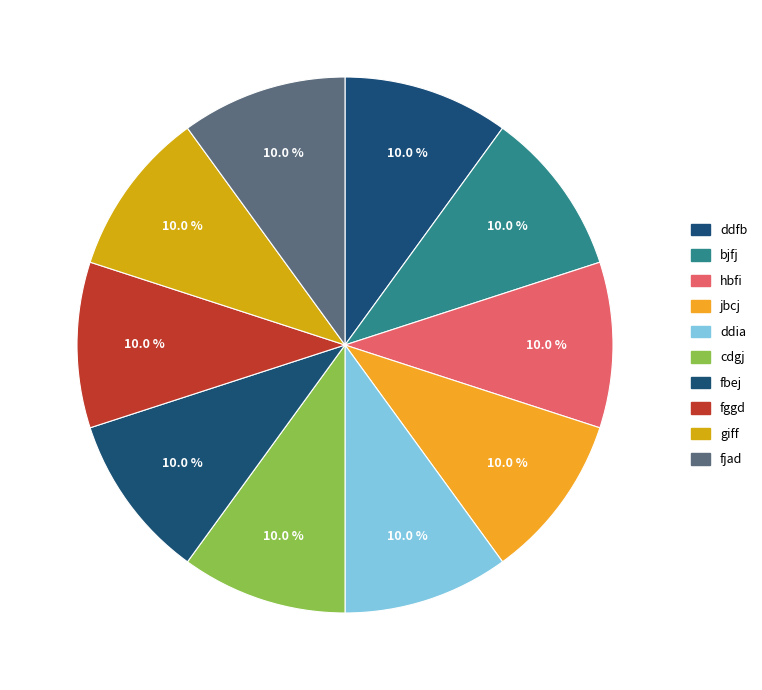

To the nearest percent, what is the average slice percentage?

10%